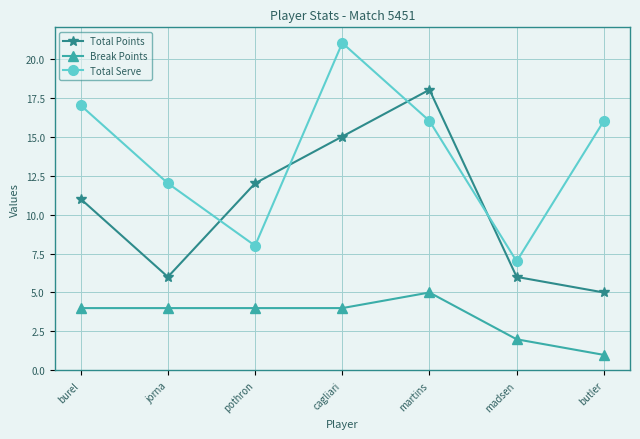

Which label corresponds to the smallest value in the chart?

butler